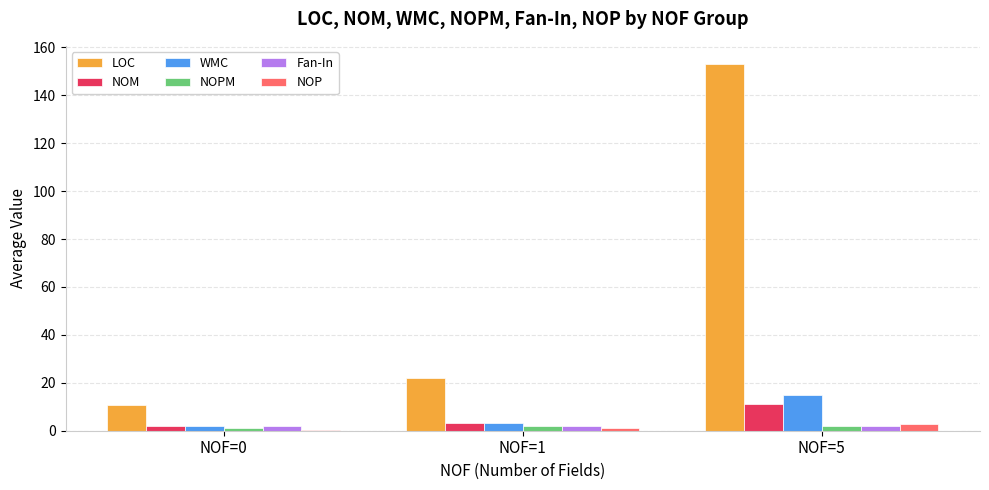

How many groups of bars are there?

3